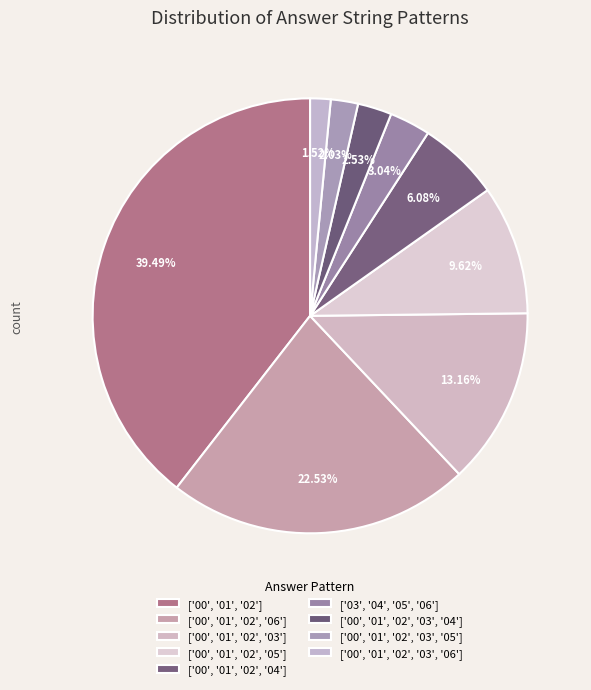

Count the number of slices in the pie.

9